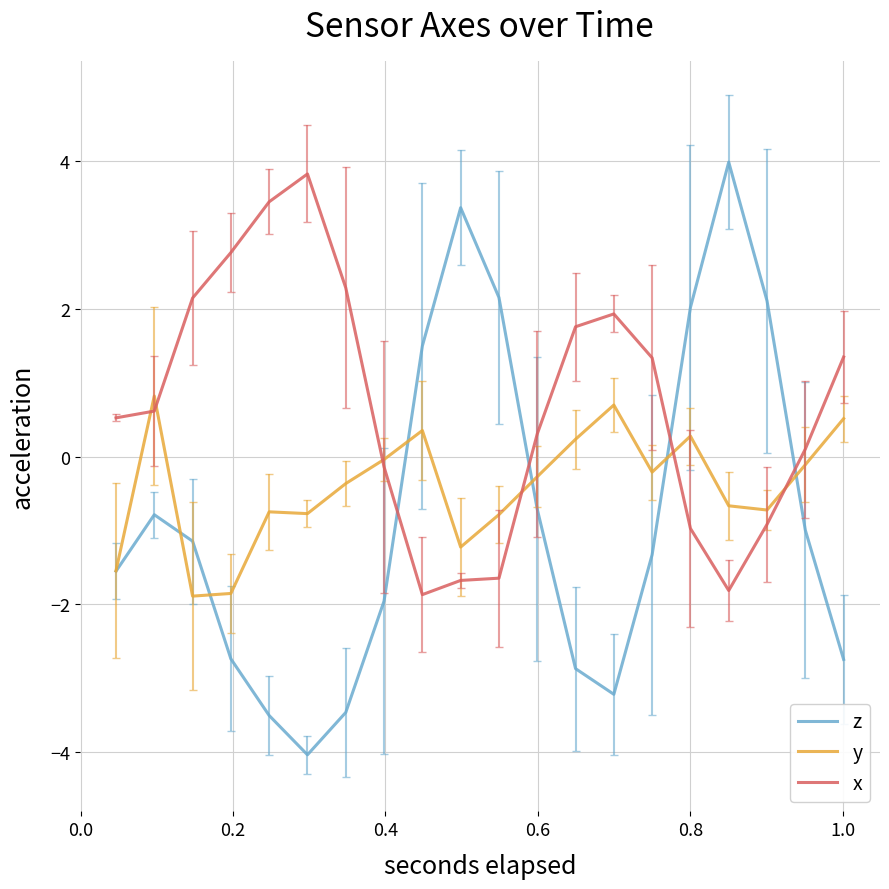

Which series has the largest range (max minus min)?

z